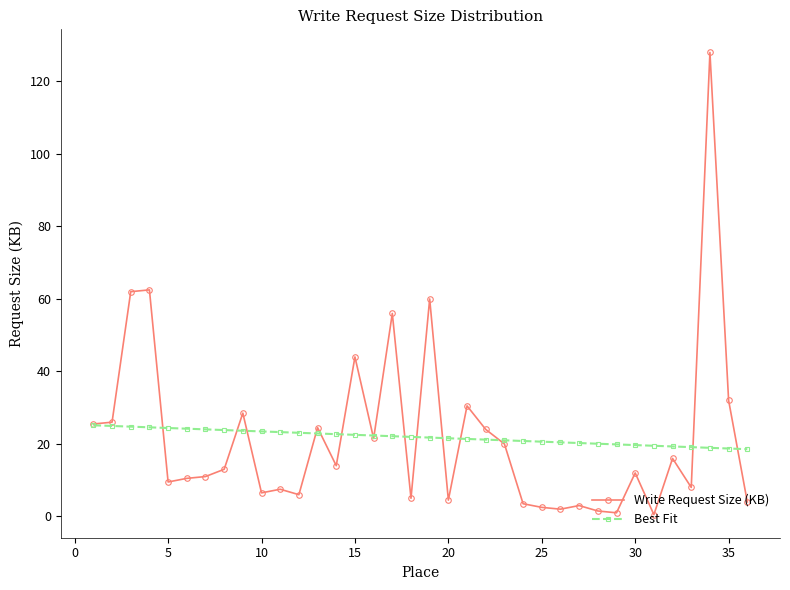

List the series in order of their peak value, highest first.

Write Request Size (KB), Best Fit